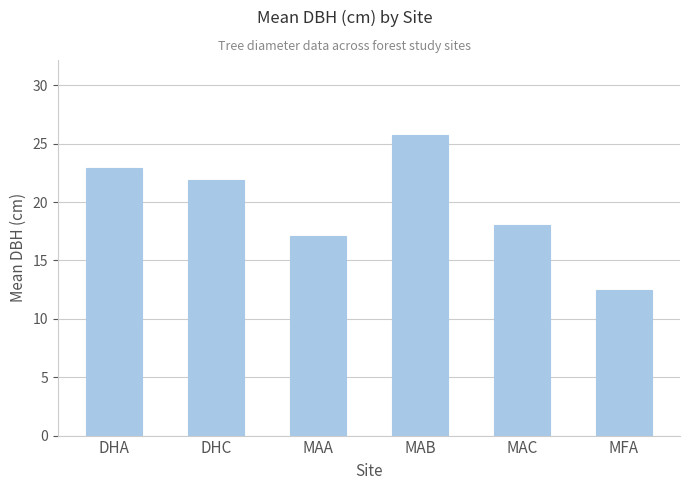

Which has a higher value, DHC or MFA?

DHC